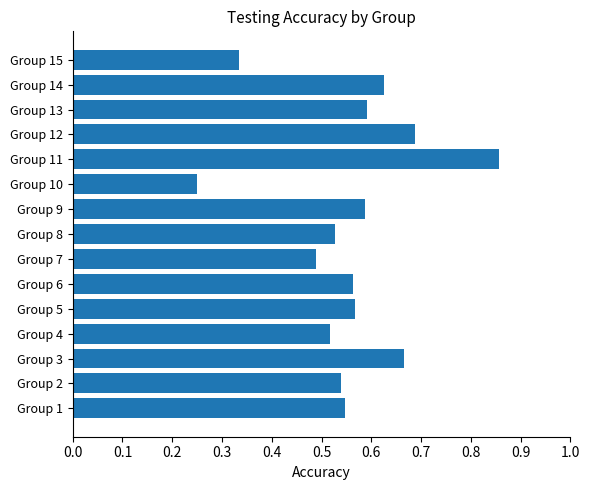

Which has a higher value, Group 1 or Group 9?

Group 9